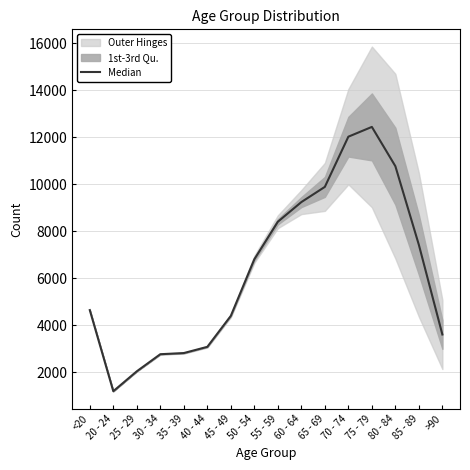

Which label corresponds to the smallest value in the chart?

20 - 24